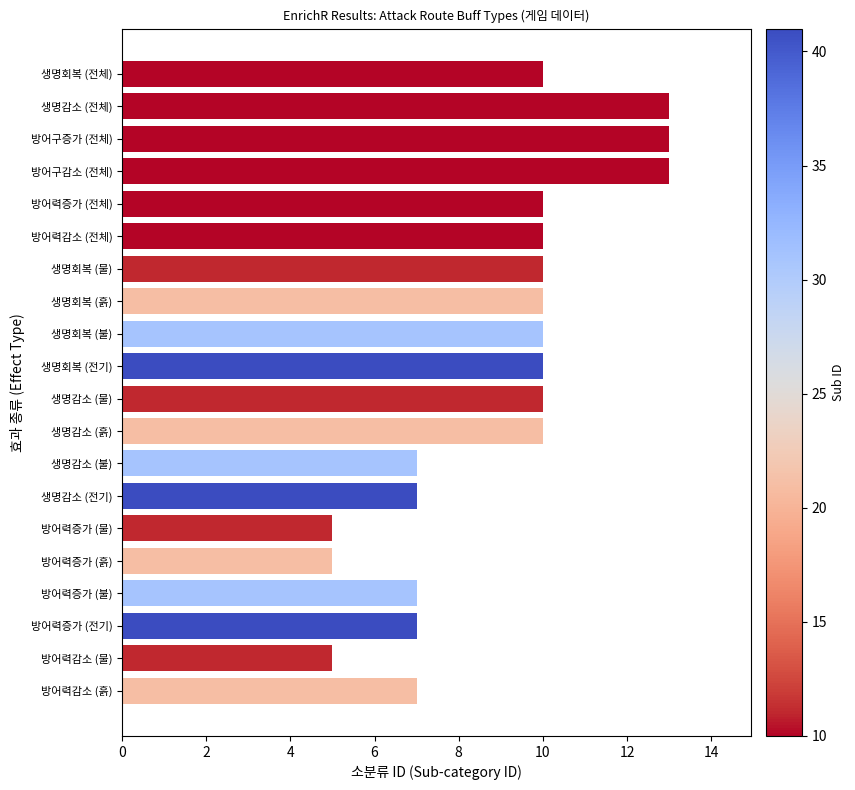

What is the change in value from 생명감소 (전체) to 방어력증가 (전체)?

-3